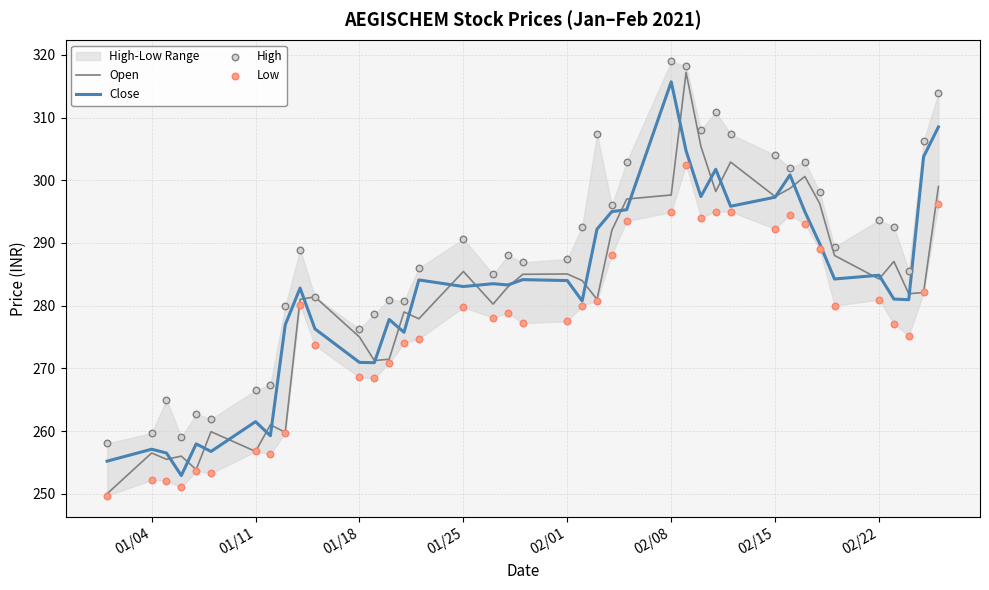

Which series has the largest Y range (max minus min)?

Open